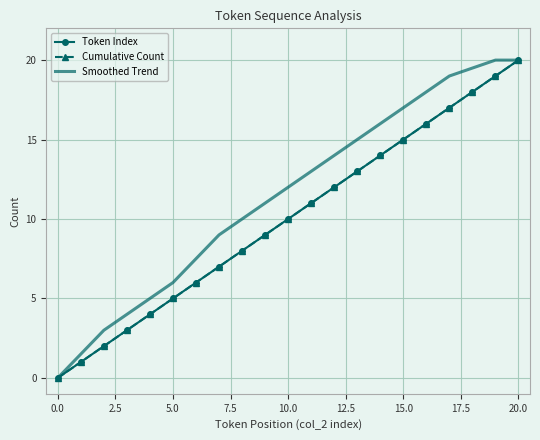

Reading left to right, what are all the values shown in this chart?

Token Index: 0.0	1.0	2.0	3.0	4.0	5.0	6.0	7.0	8.0	9.0	10.0	11.0	12.0	13.0	14.0	15.0	16.0	17.0	18.0	19.0	20.0
Cumulative Count: 0.0	1.0	2.0	3.0	4.0	5.0	6.0	7.0	8.0	9.0	10.0	11.0	12.0	13.0	14.0	15.0	16.0	17.0	18.0	19.0	20.0
Smoothed Trend: 0.0	1.5	3.0	4.0	5.0	6.0	7.5	9.0	10.0	11.0	12.0	13.0	14.0	15.0	16.0	17.0	18.0	19.0	19.5	20.0	20.0